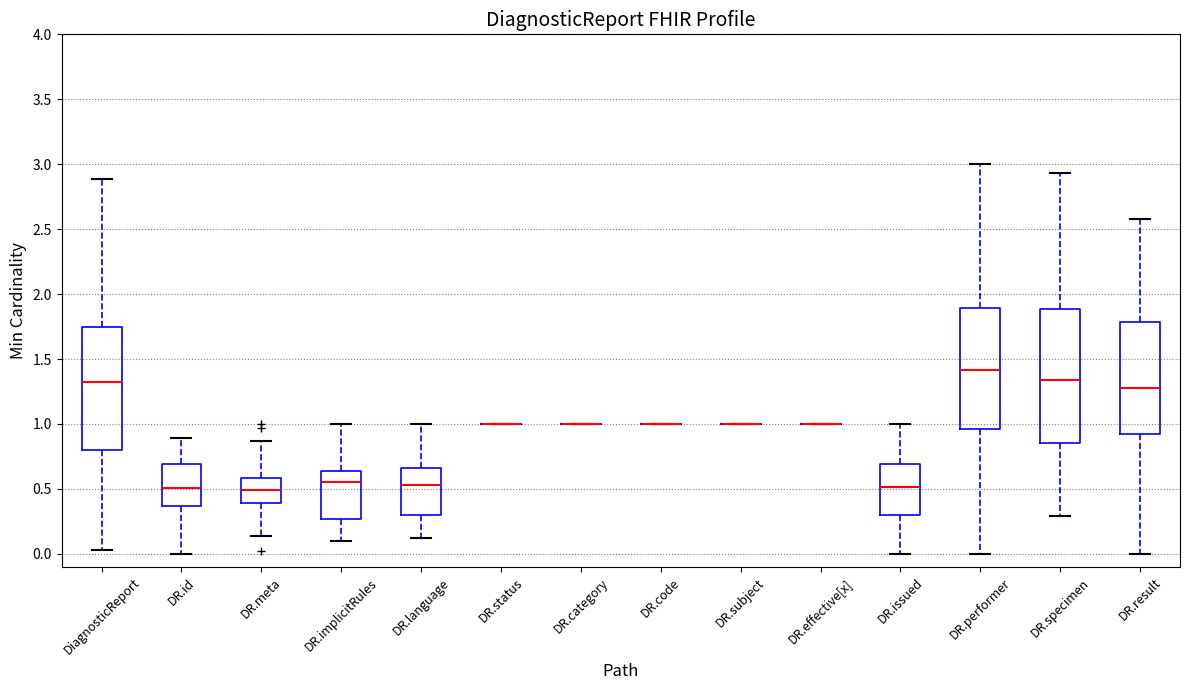

Comparing the boxes themselves (not the whiskers), which one is the tallest?

DR.specimen